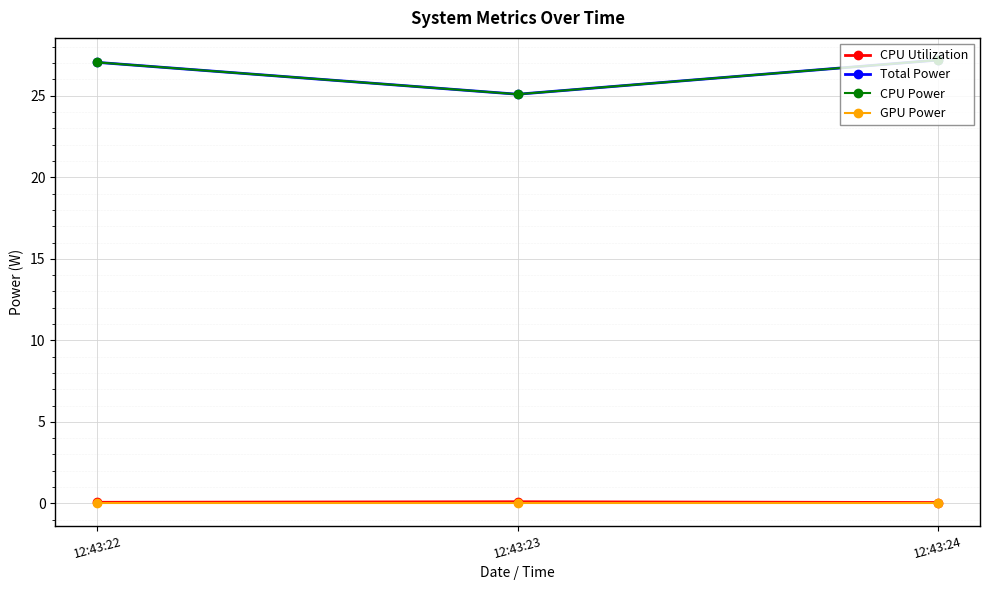

Reading left to right, list all the values displayed in this chart.

CPU Utilization: 0.1	0.1	0.1
Total Power: 27.1	25.1	27.2
CPU Power: 27.1	25.1	27.2
GPU Power: 0.0	0.0	0.0